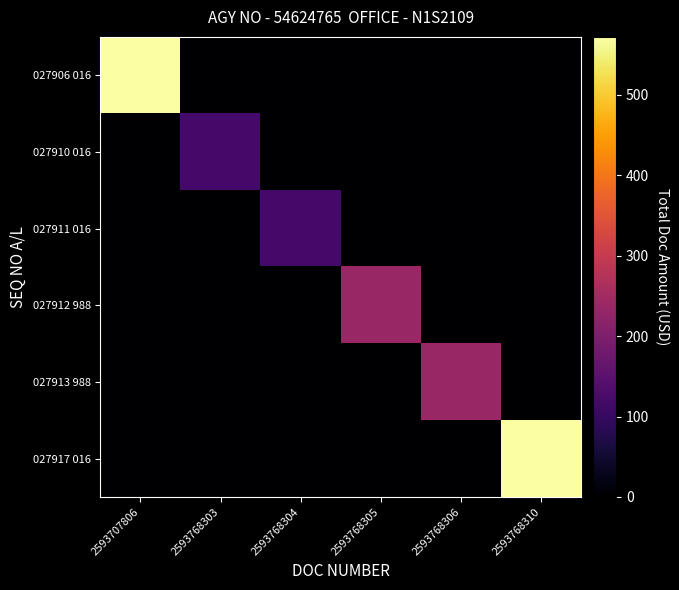

Reading left to right, transcribe all the data shown in this chart.

027906 016: 2593707806=572.0	2593768303=0.0	2593768304=0.0	2593768305=0.0	2593768306=0.0	2593768310=0.0
027910 016: 2593707806=0.0	2593768303=119.4	2593768304=0.0	2593768305=0.0	2593768306=0.0	2593768310=0.0
027911 016: 2593707806=0.0	2593768303=0.0	2593768304=119.4	2593768305=0.0	2593768306=0.0	2593768310=0.0
027912 988: 2593707806=0.0	2593768303=0.0	2593768304=0.0	2593768305=236.0	2593768306=0.0	2593768310=0.0
027913 988: 2593707806=0.0	2593768303=0.0	2593768304=0.0	2593768305=0.0	2593768306=236.0	2593768310=0.0
027917 016: 2593707806=0.0	2593768303=0.0	2593768304=0.0	2593768305=0.0	2593768306=0.0	2593768310=572.0